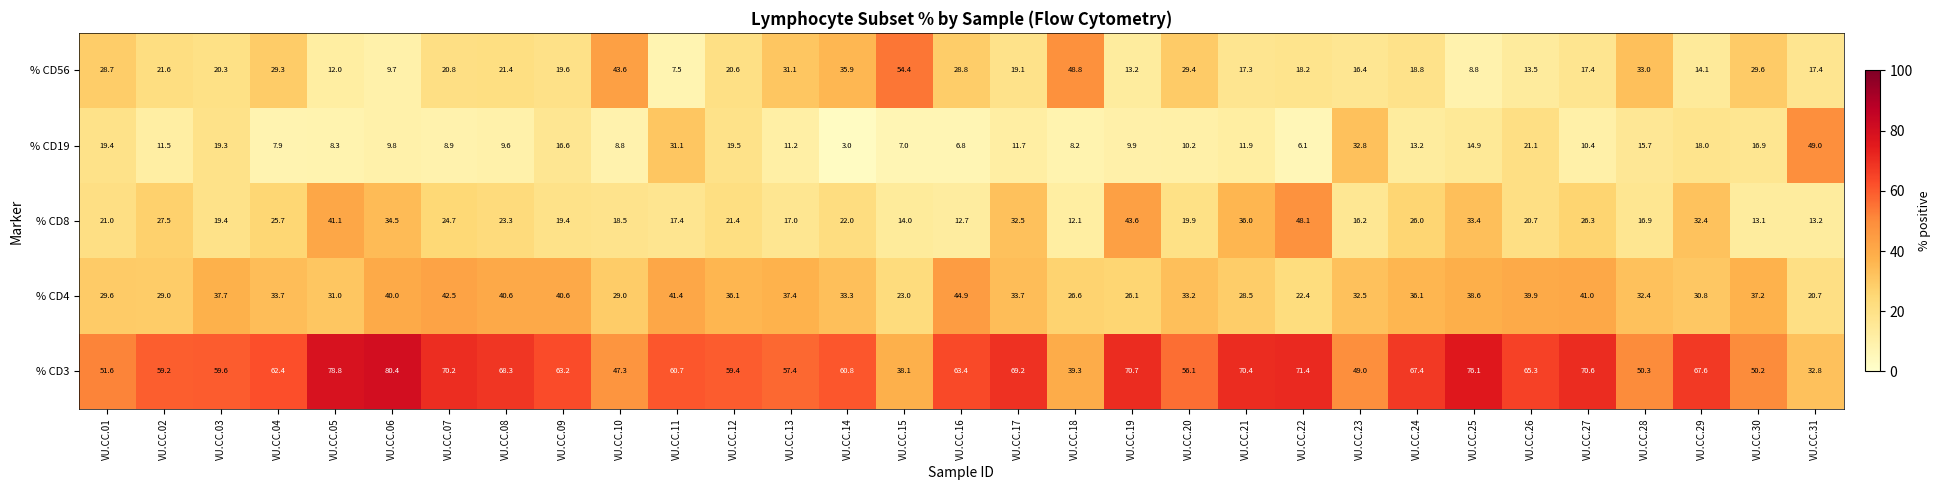

Which series has the largest range (max minus min)?

% CD3